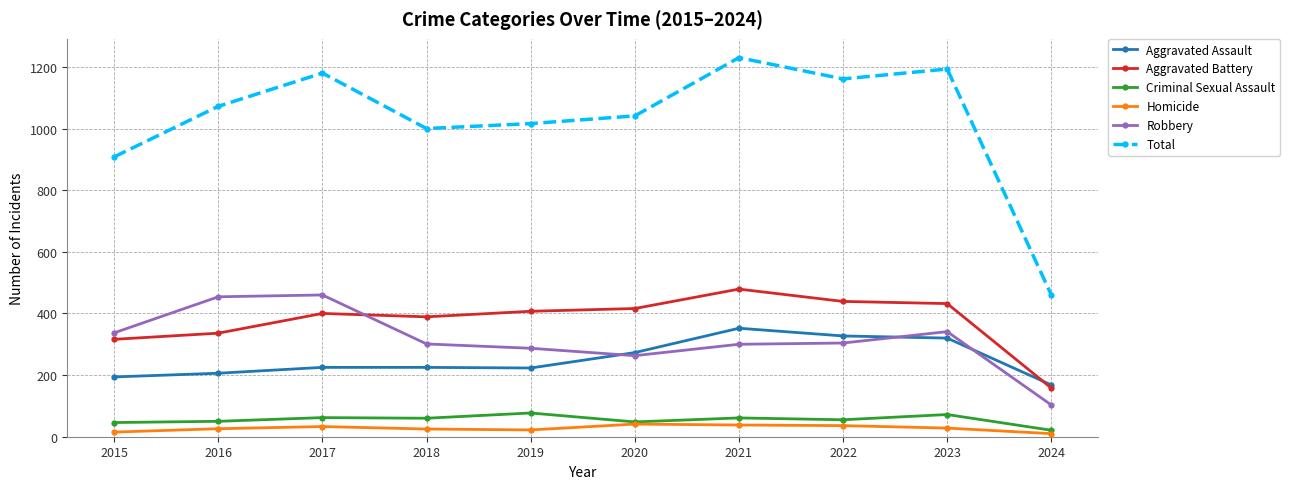

What is the difference between the maximum and minimum values in the Criminal Sexual Assault series?

56